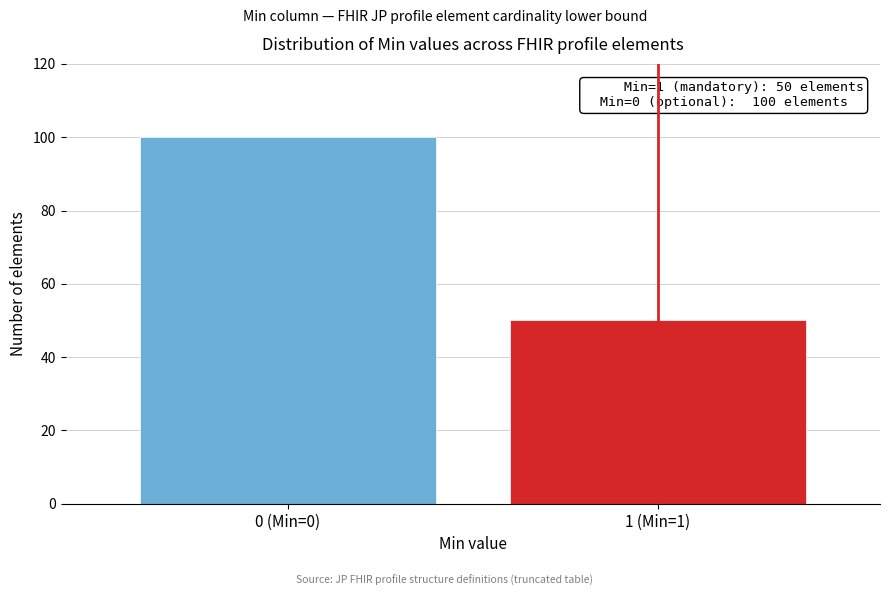

Reading left to right, what are all the values shown in this chart?

100	50